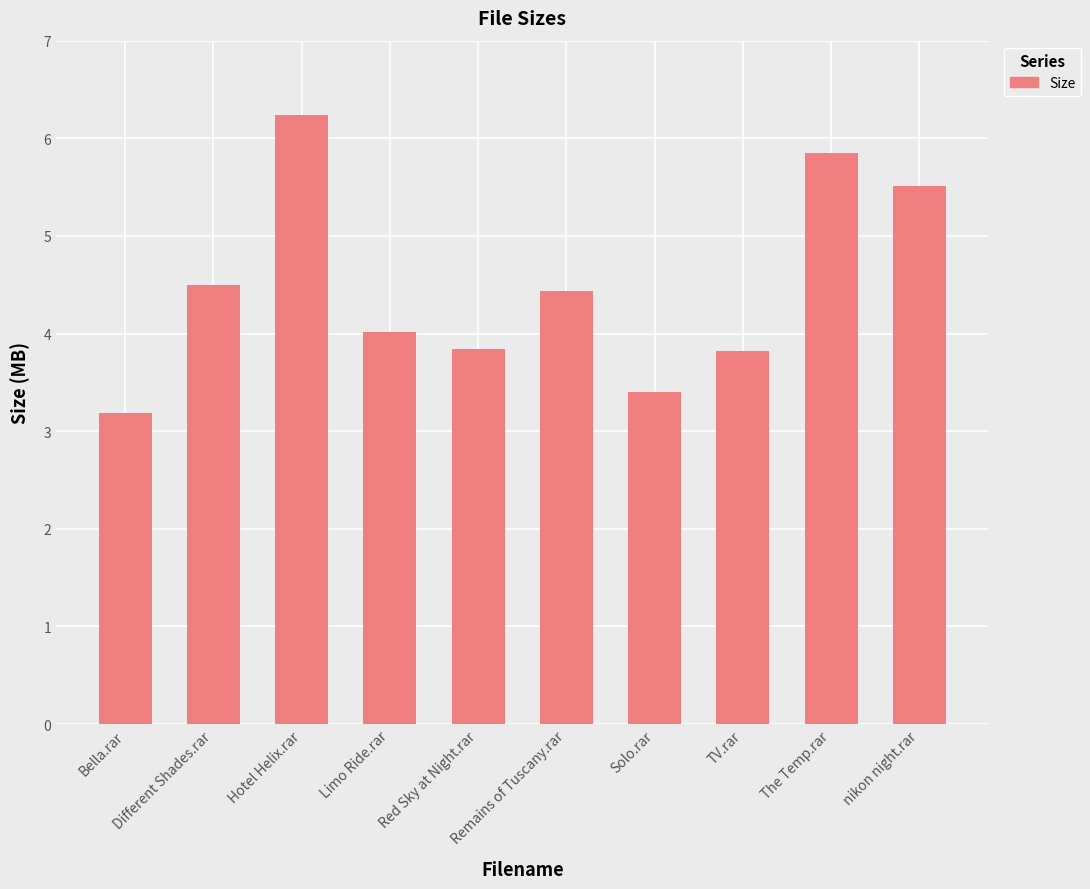

At which label is the value closest to 4?

Limo Ride.rar